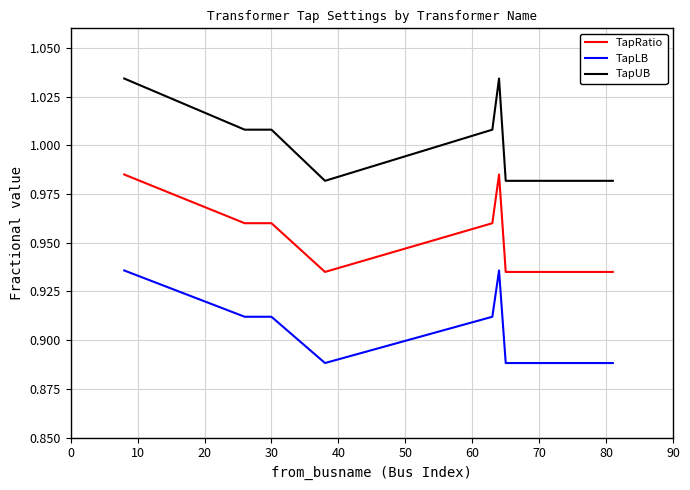

True or false: TapUB and TapRatio cross at least once.

False